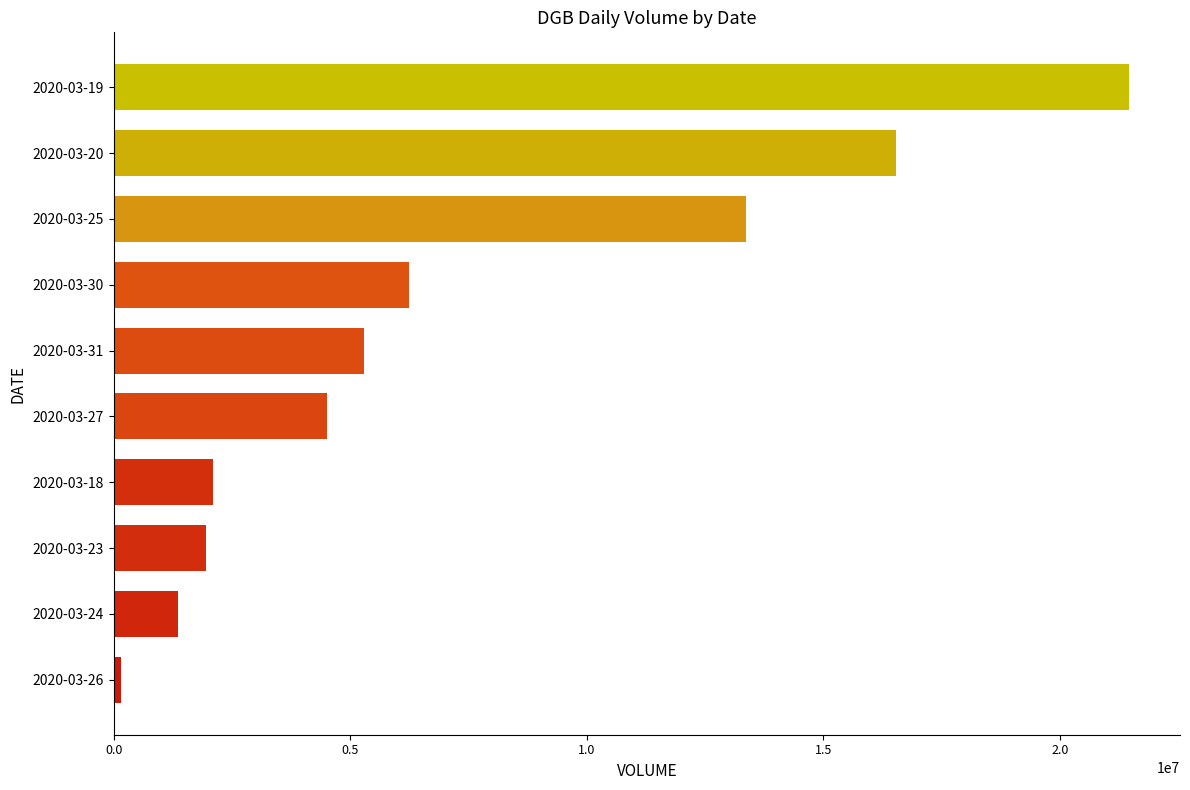

At which category does the chart reach its peak across all series?

2020-03-19